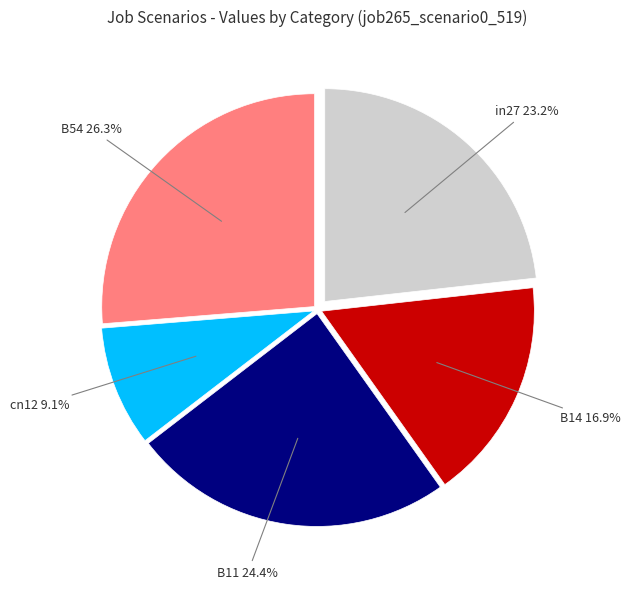

Combined, do B11 and cn12 account for over 50%?

No